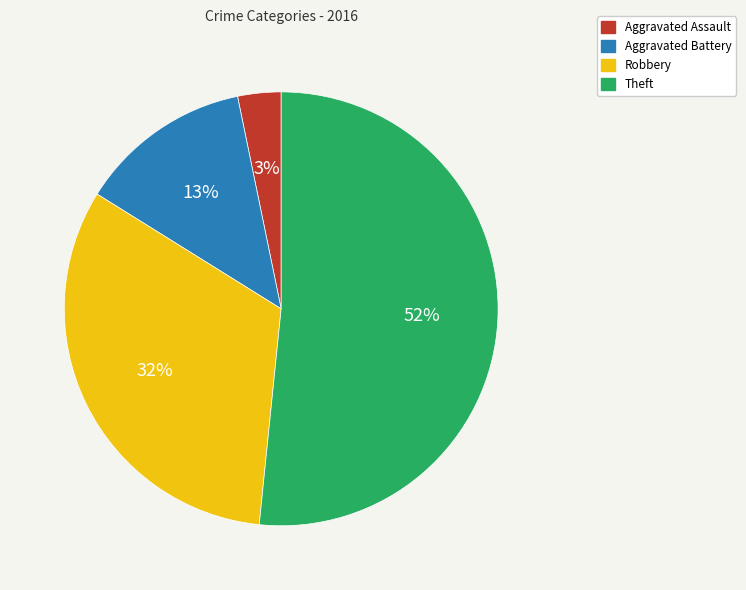

Does any single category account for the majority?

Yes